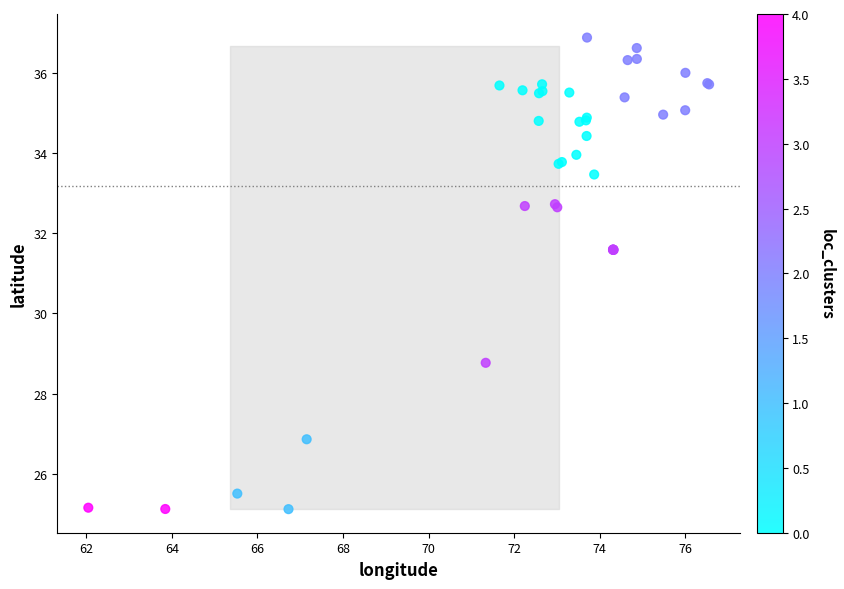

What Y value in the scatter plot is closest to 30?

28.8